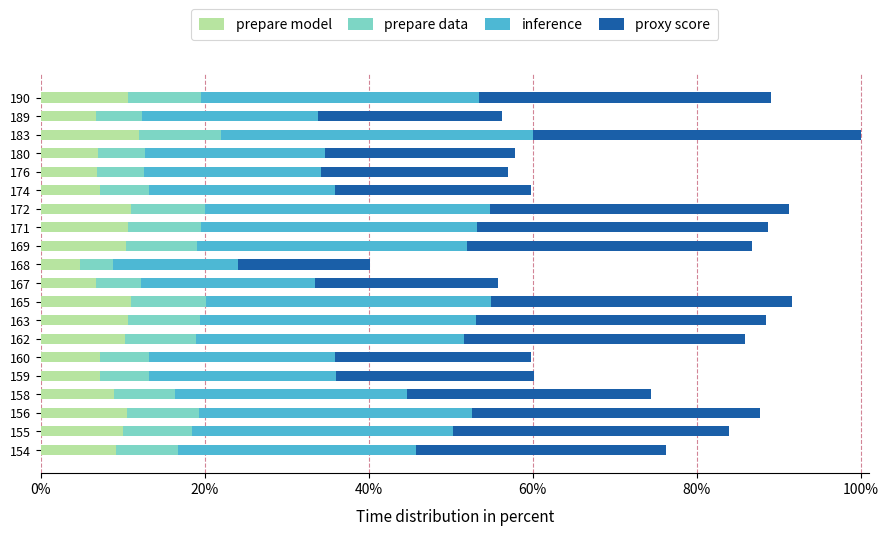

What are all the series names shown in the legend?

prepare model, prepare data, inference, proxy score